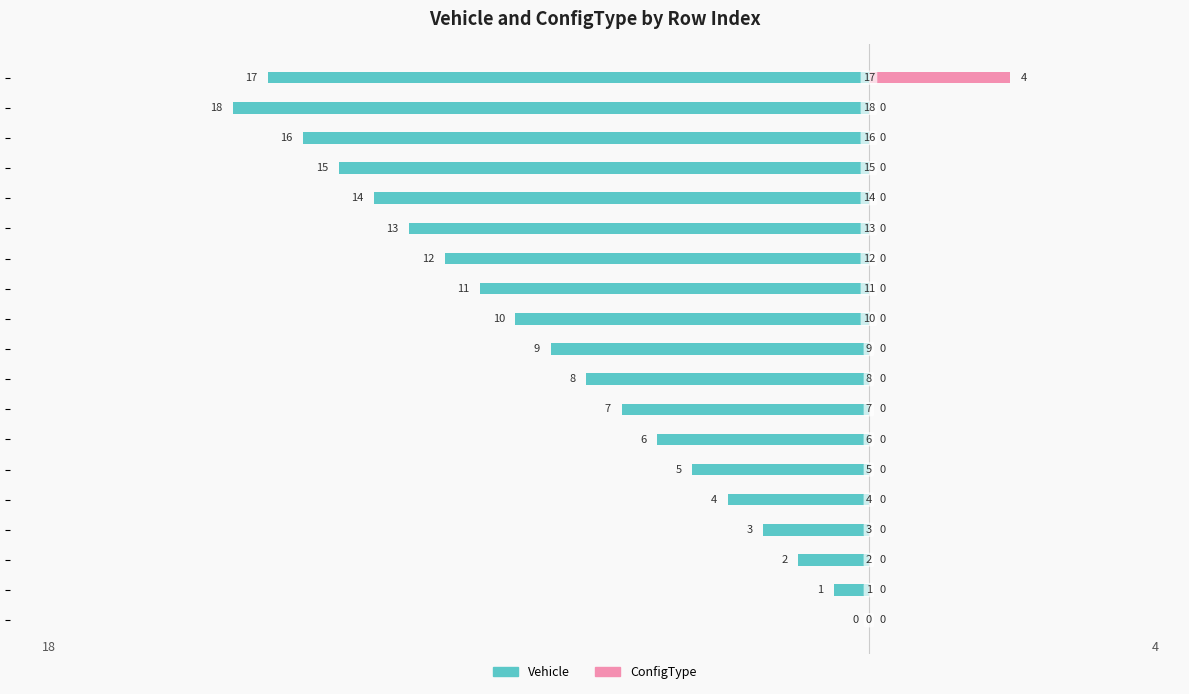

How many values in Vehicle are below zero?

18